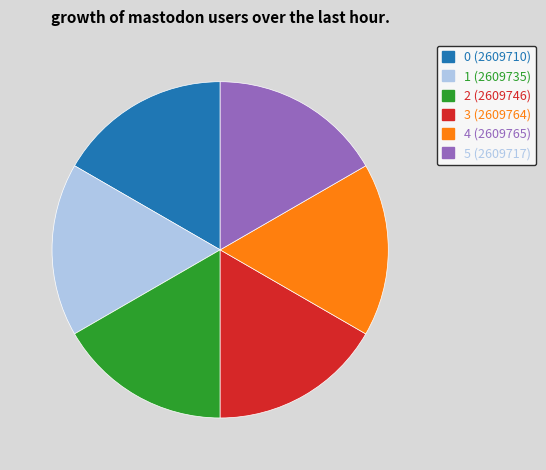

Does 0 represent more than half of the total?

No